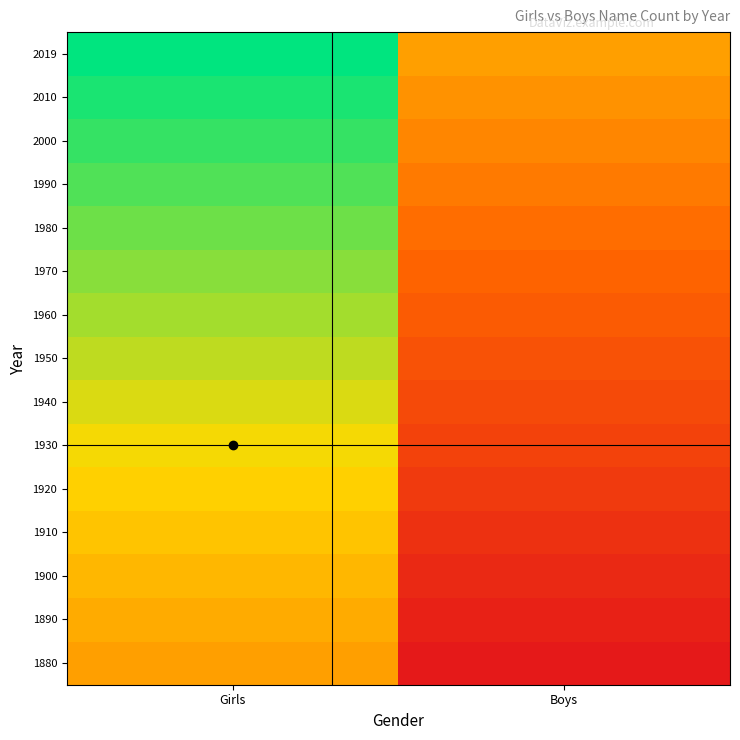

Which has a higher value, Girls or Boys?

Girls